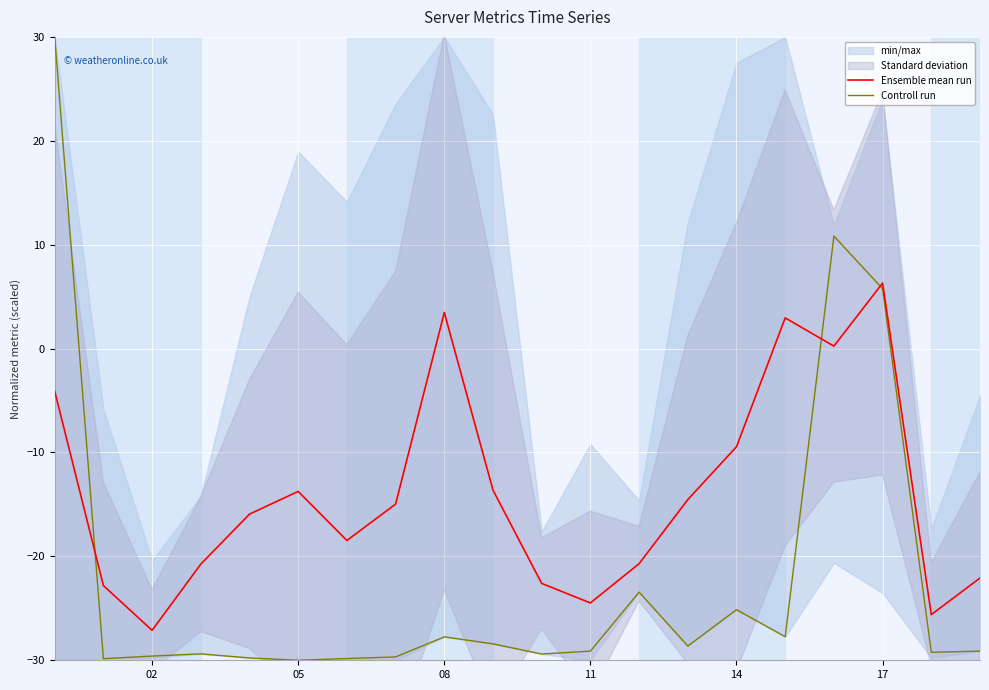

Where is the first local minimum for Ensemble mean run?

02